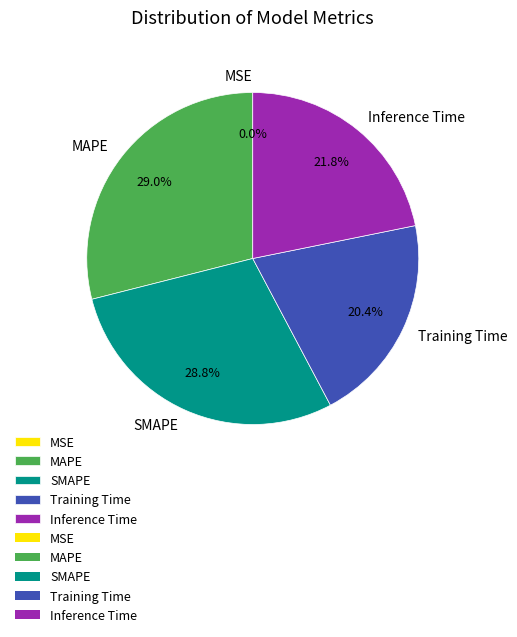

Which has a higher value, MAPE or Inference Time?

MAPE